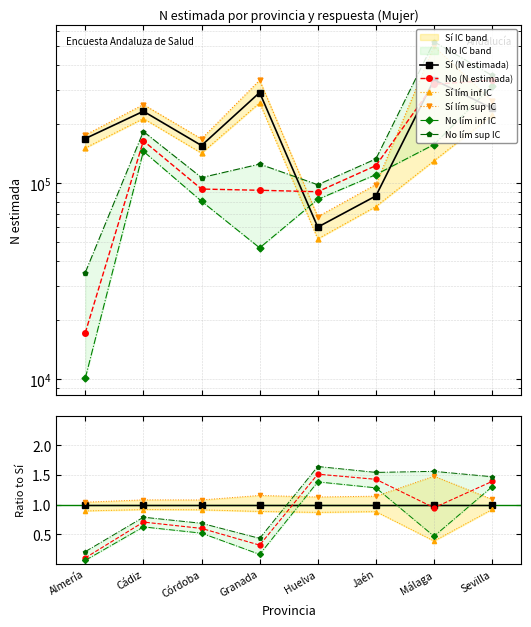

Where is the first local maximum for Sí lím sup IC?

Cádiz